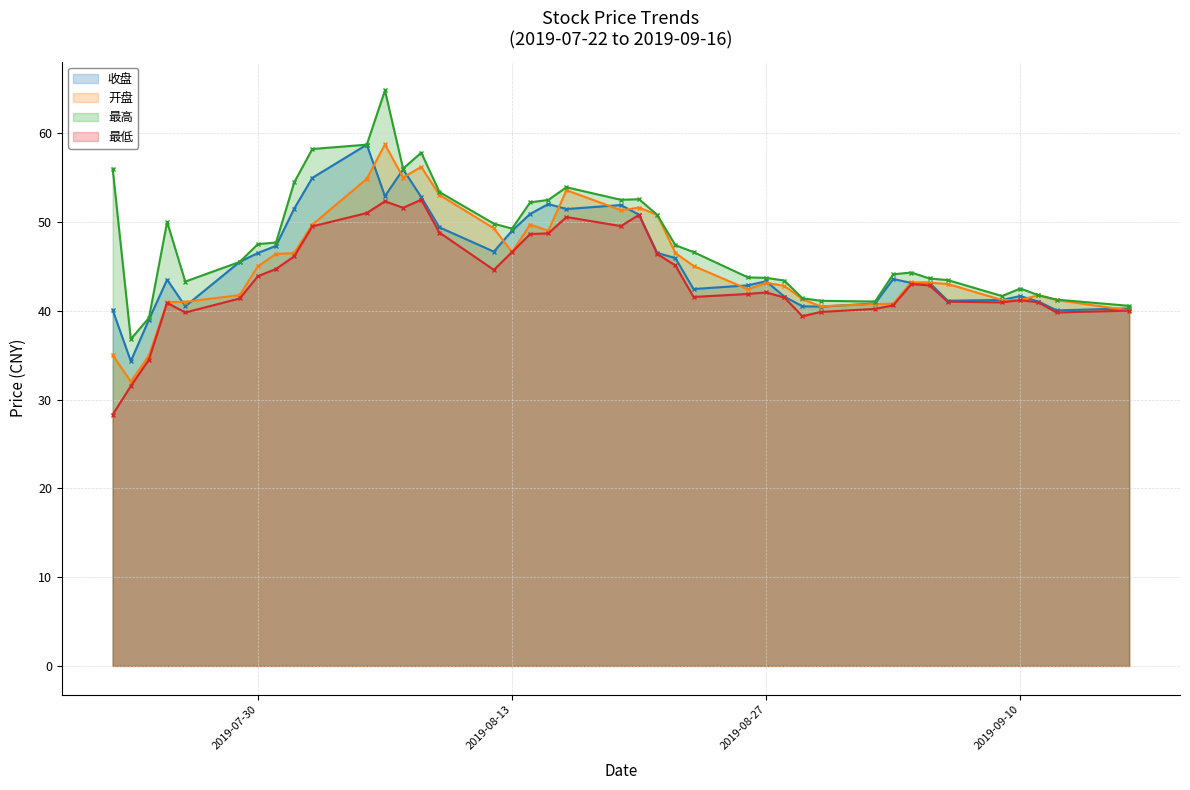

Which series has the largest range (max minus min)?

最高